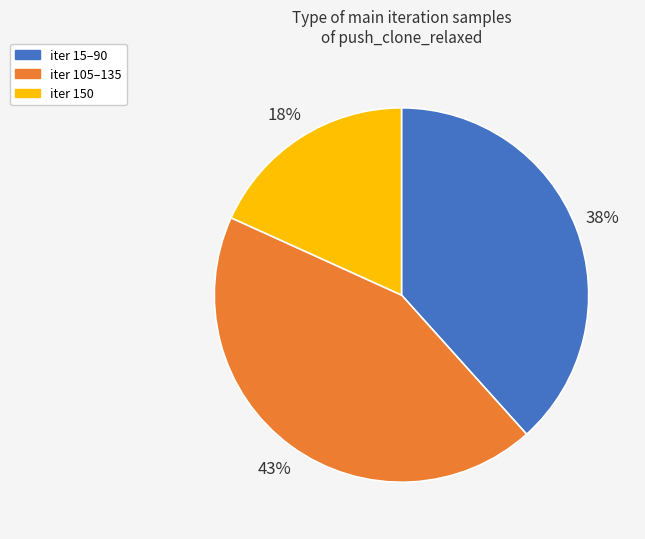

How many slices are in this pie chart?

3